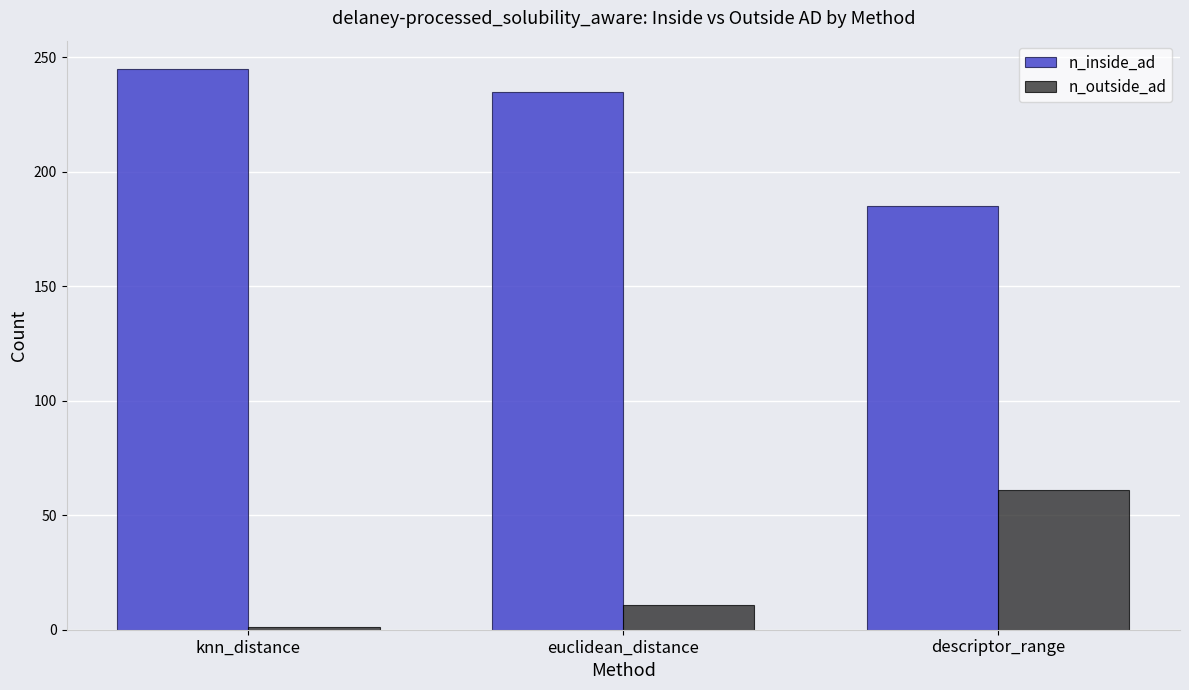

Read the n_inside_ad value at euclidean_distance.

235